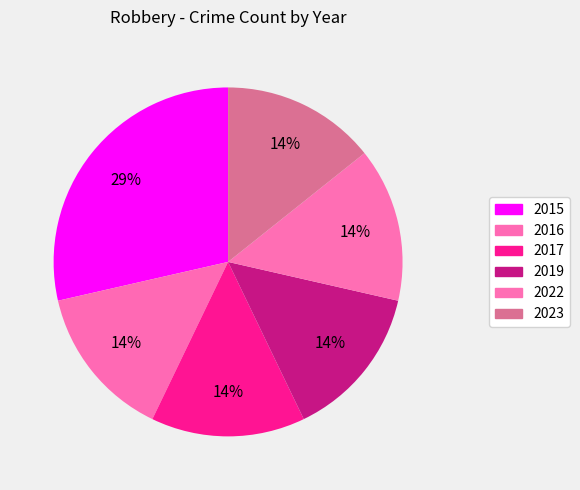

Does 2015 account for over 50% of the chart?

No